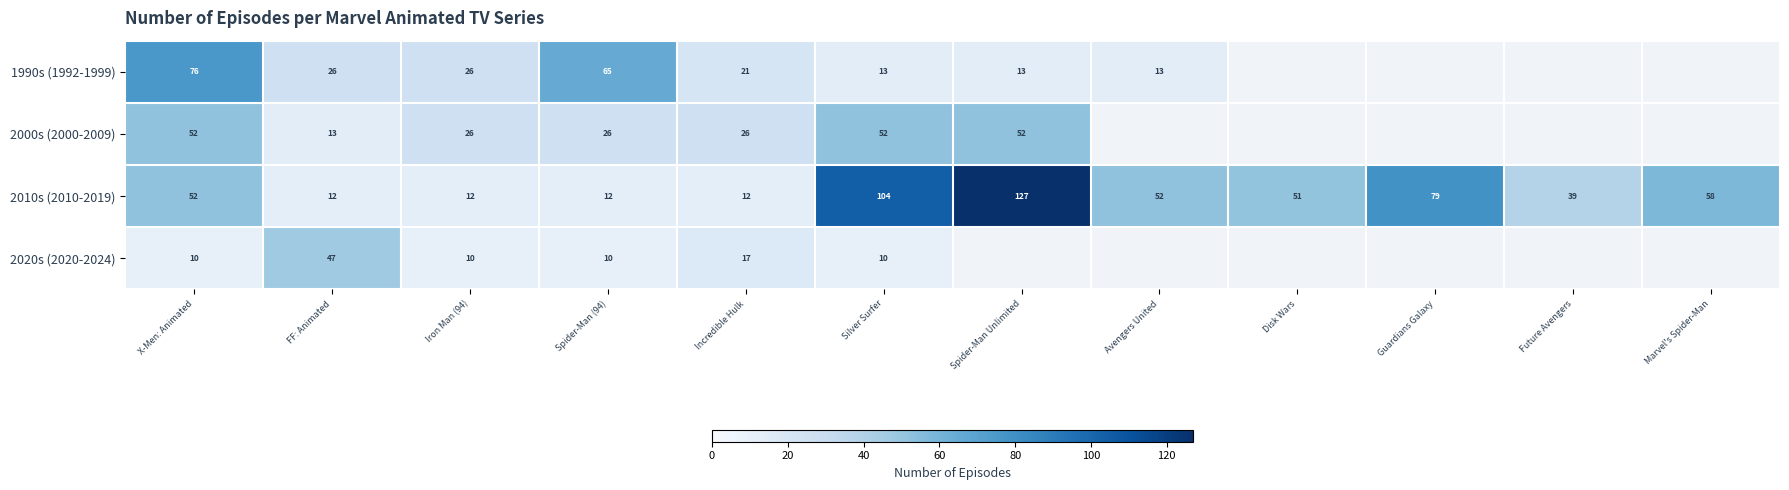

What is the total value across all series at FF: Animated?

98